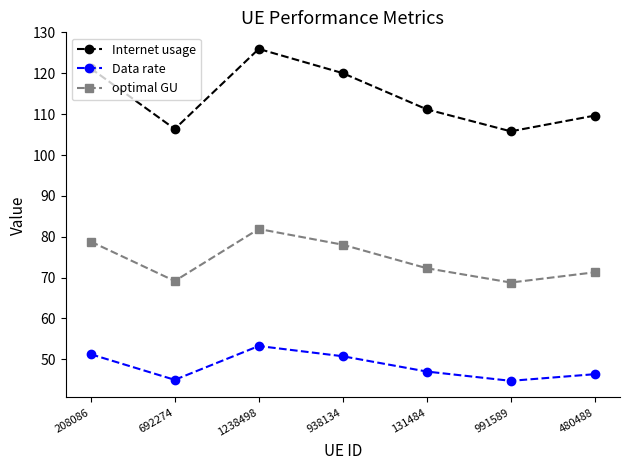

Is the value of Data rate at 692274 greater than the value of optimal GU at 991589?

No